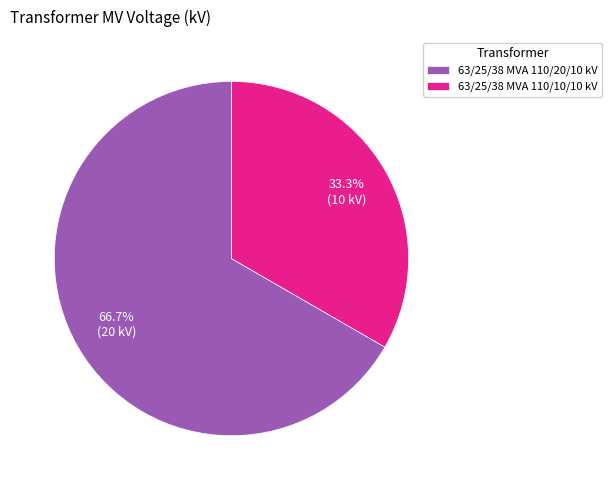

What percentage is NOT represented by 63/25/38 MVA 110/10/10 kV?

66.7%